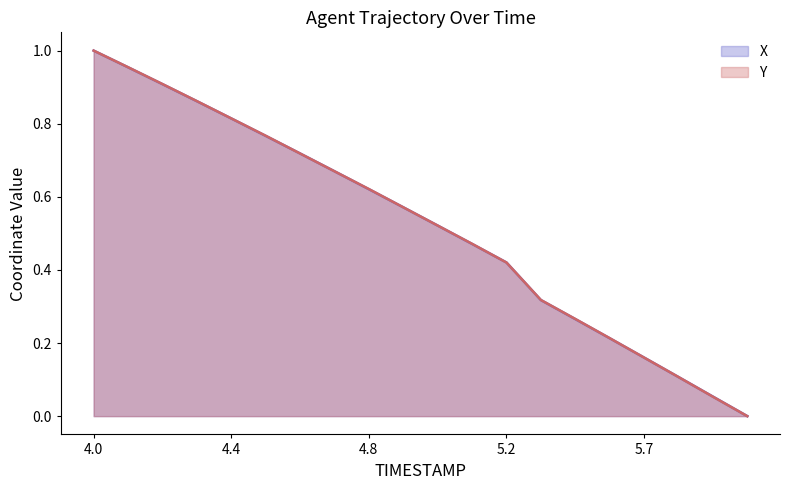

What is the difference between the Y values at 4.6 and 5.1?

0.2